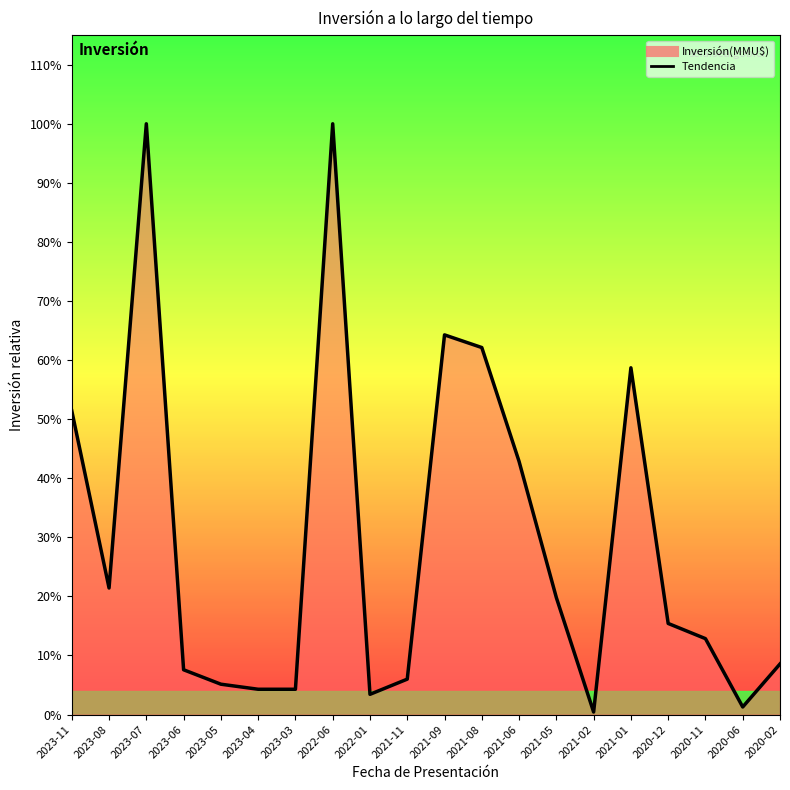

What is the label of the 9th point from the left?

2022-01